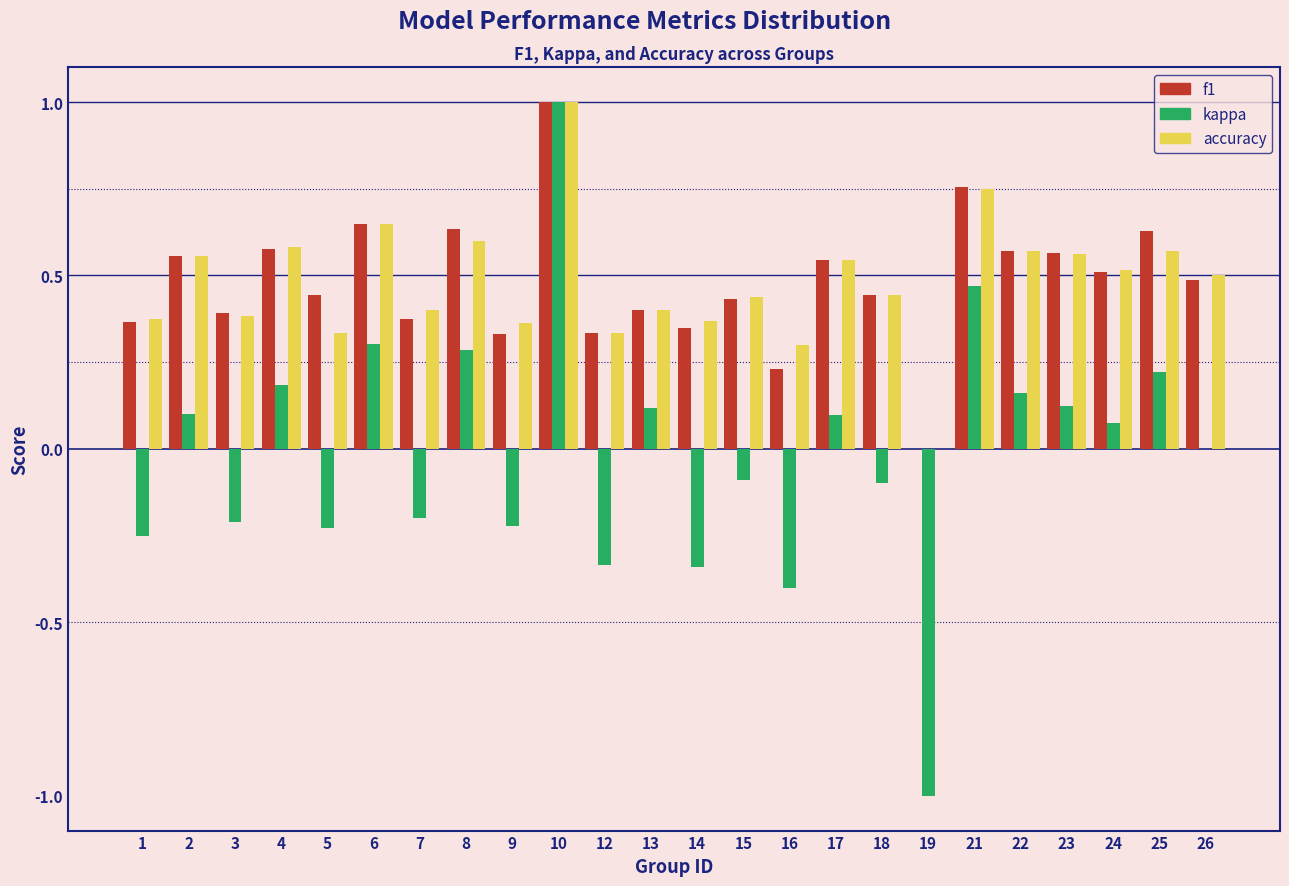

At which category does the chart reach its peak across all series?

10